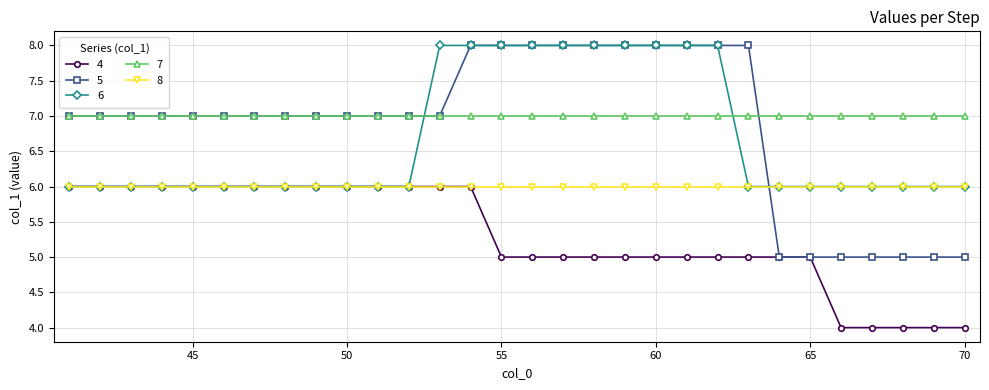

What is the maximum value shown in the chart?

8